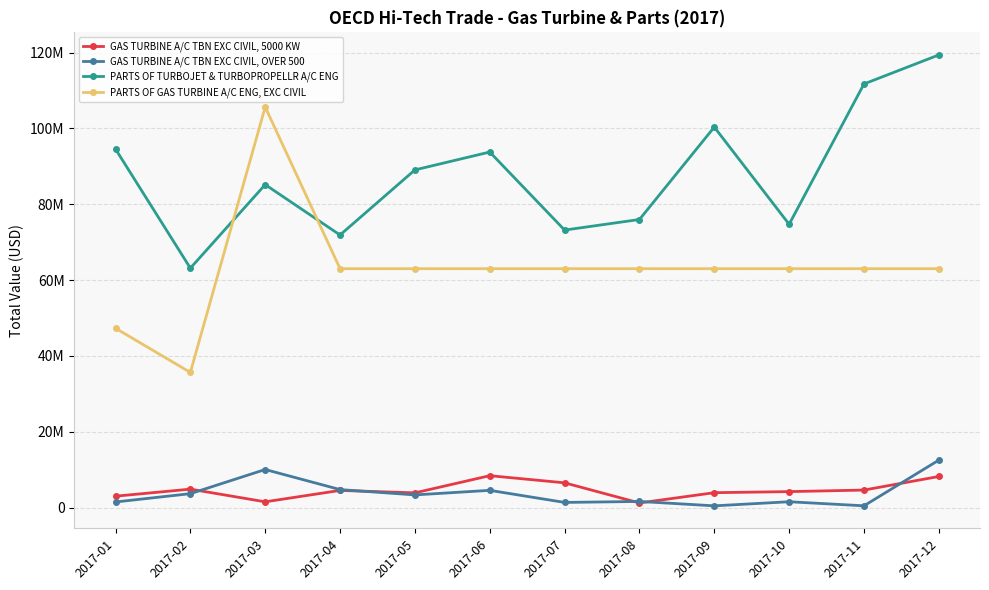

At which category is the sum across all series the highest?

2017-12